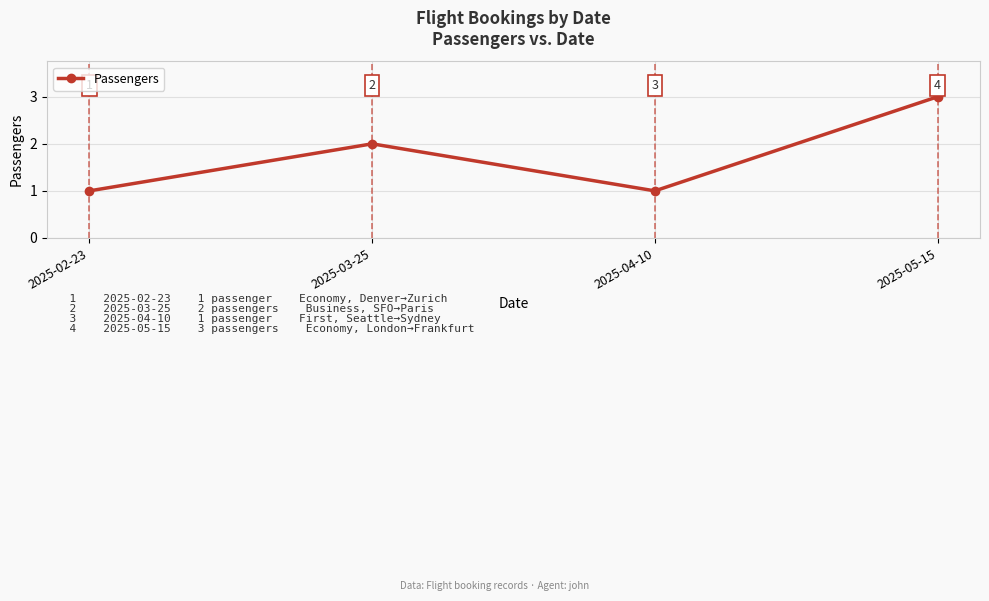

What is the difference between the maximum and minimum values?

2